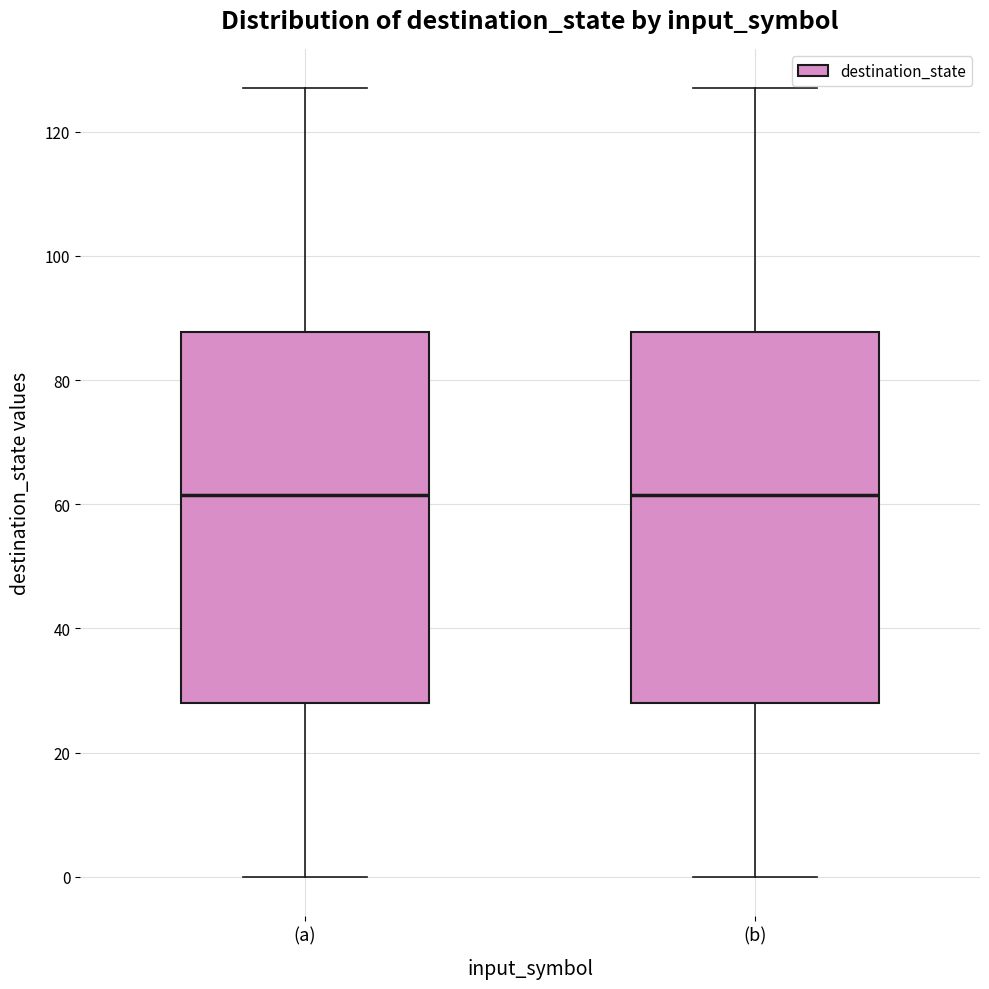

Reading left to right, transcribe this box plot: for each box, give where its median line is, the range the box spans, and where its two whiskers end, as read against the y-axis. The values are not printed on the chart, so give them approximately, as read against the axis.

(a): median 62, box 28 to 88, whiskers 0 to 128
(b): median 62, box 28 to 88, whiskers 0 to 128